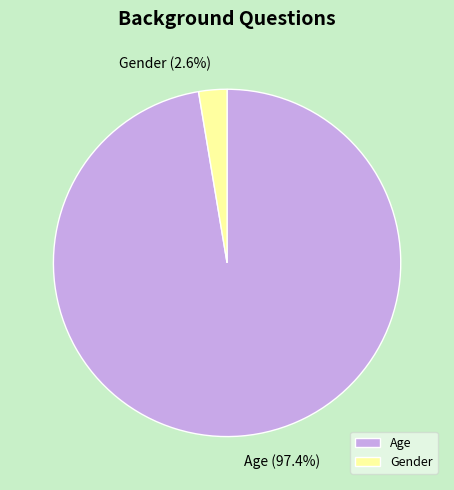

To the nearest percent, what is the difference between the largest and smallest slice percentages?

95%